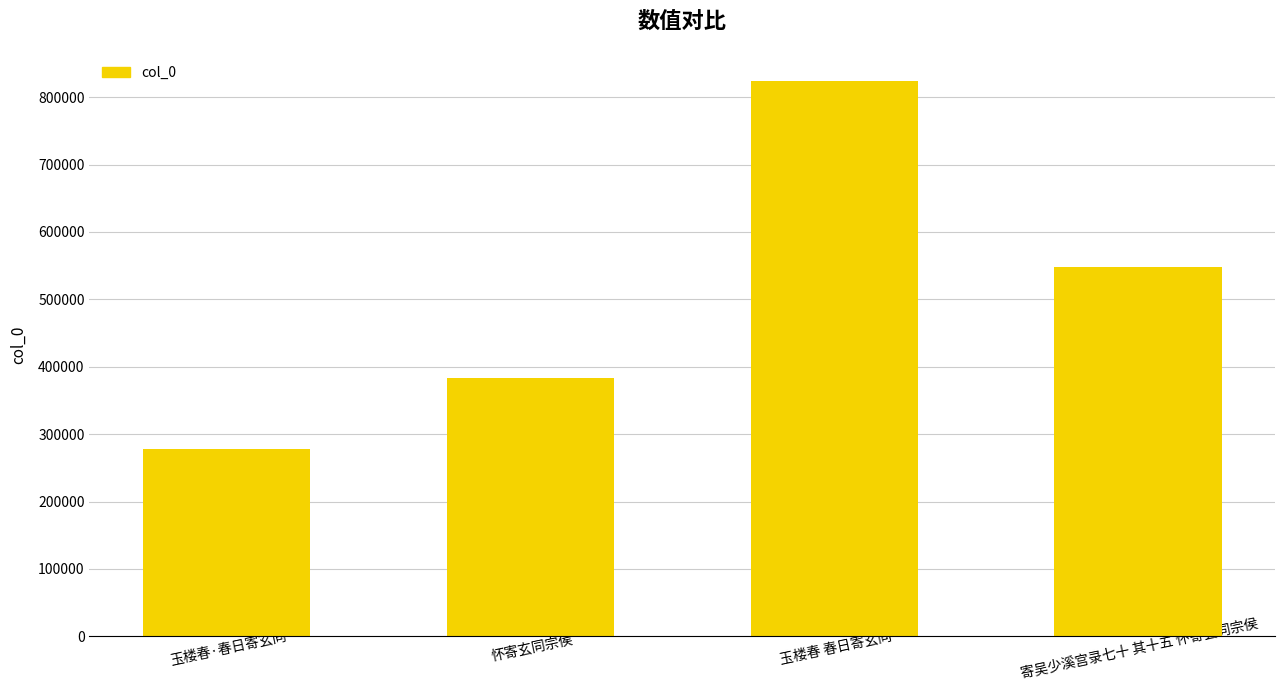

Which label corresponds to the smallest value in the chart?

玉楼春·春日寄玄同